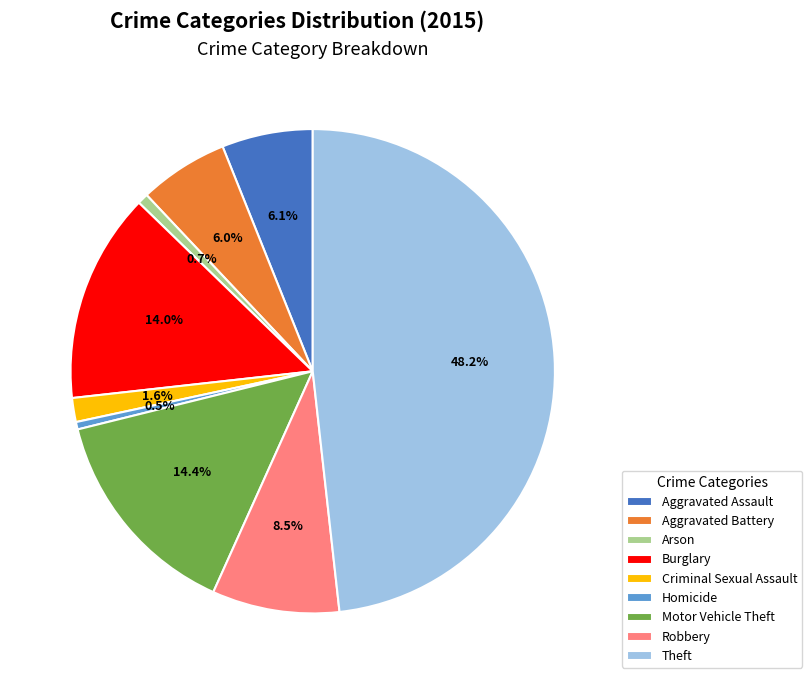

Approximately how many times larger is the value at Burglary compared to Theft?

0.3